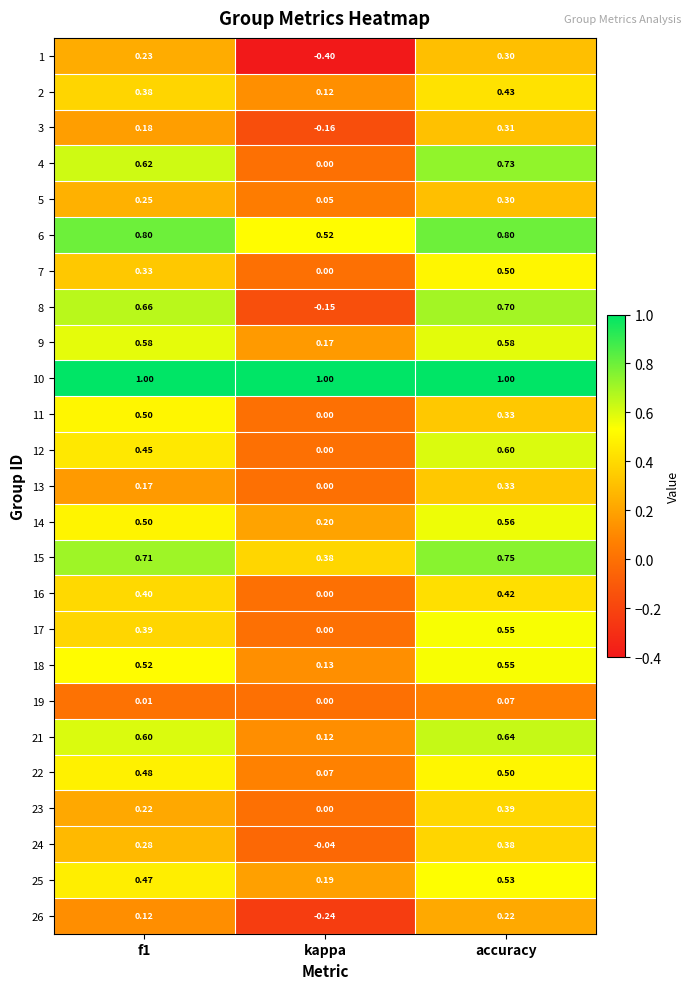

How many positive values does the 12 series have?

2